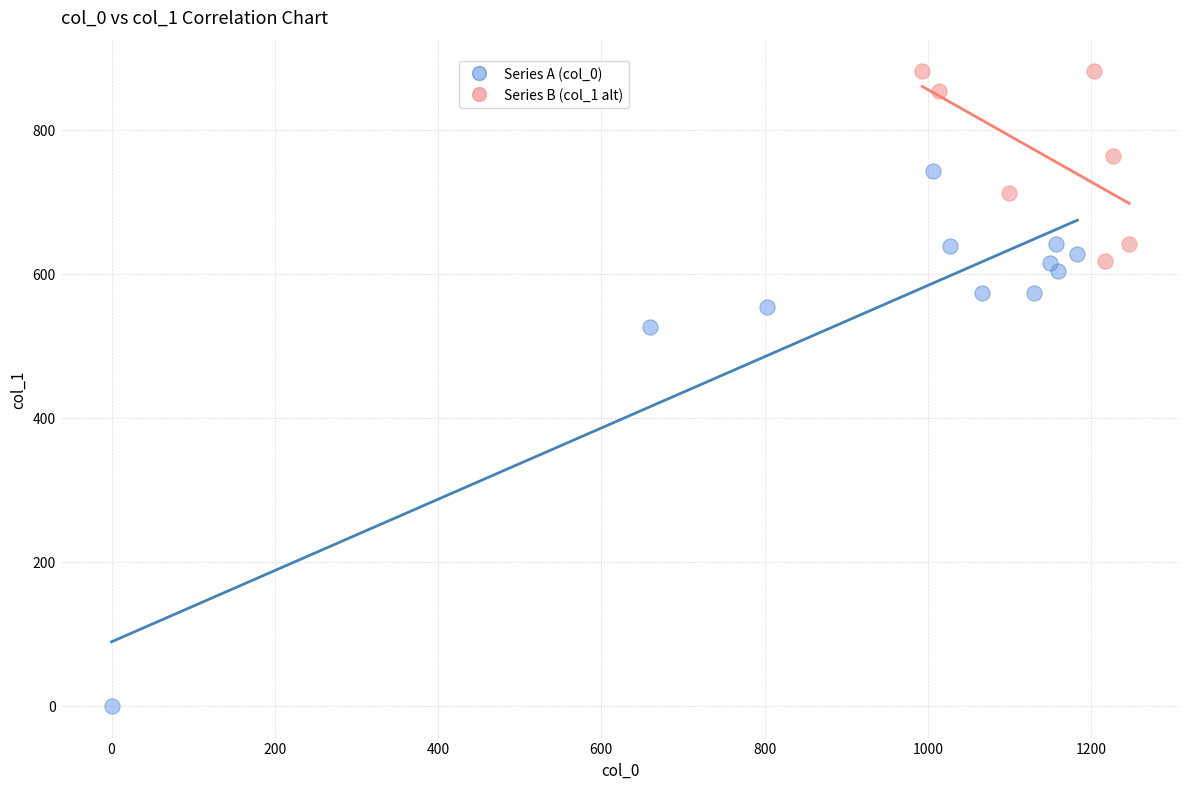

Which series contains the lowest Y value?

Series A (col_0)